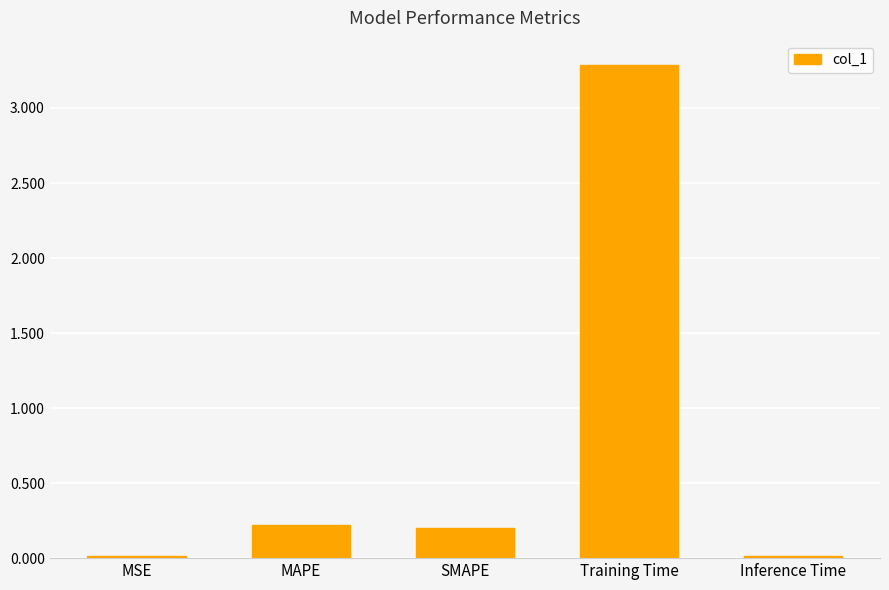

What is the change in value from SMAPE to Training Time?

+3.1